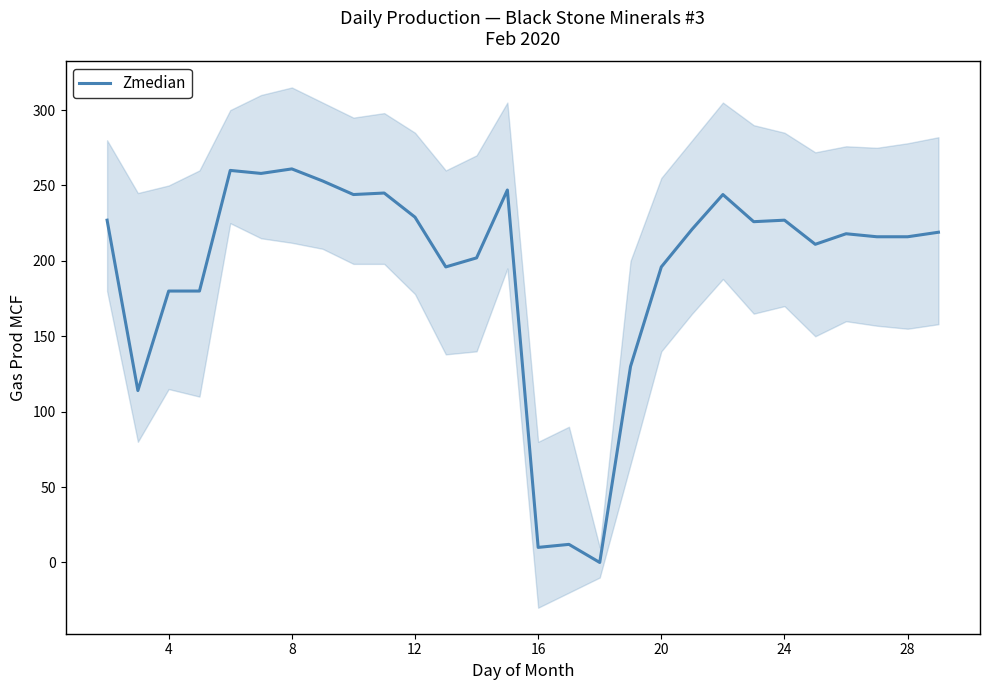

What is the maximum value for Zmedian?

261